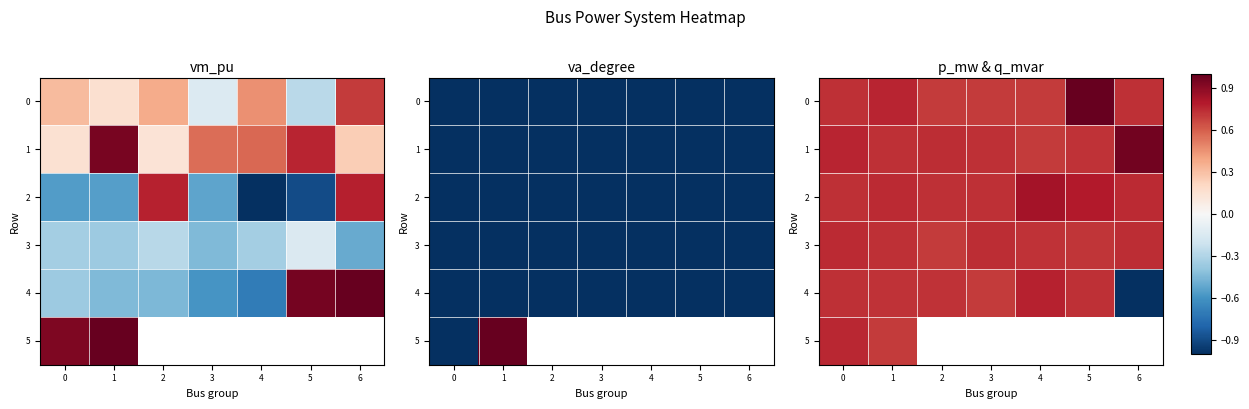

Rank the series by their maximum value, from lowest to highest.

3, 5, 4, 2, 1, 0